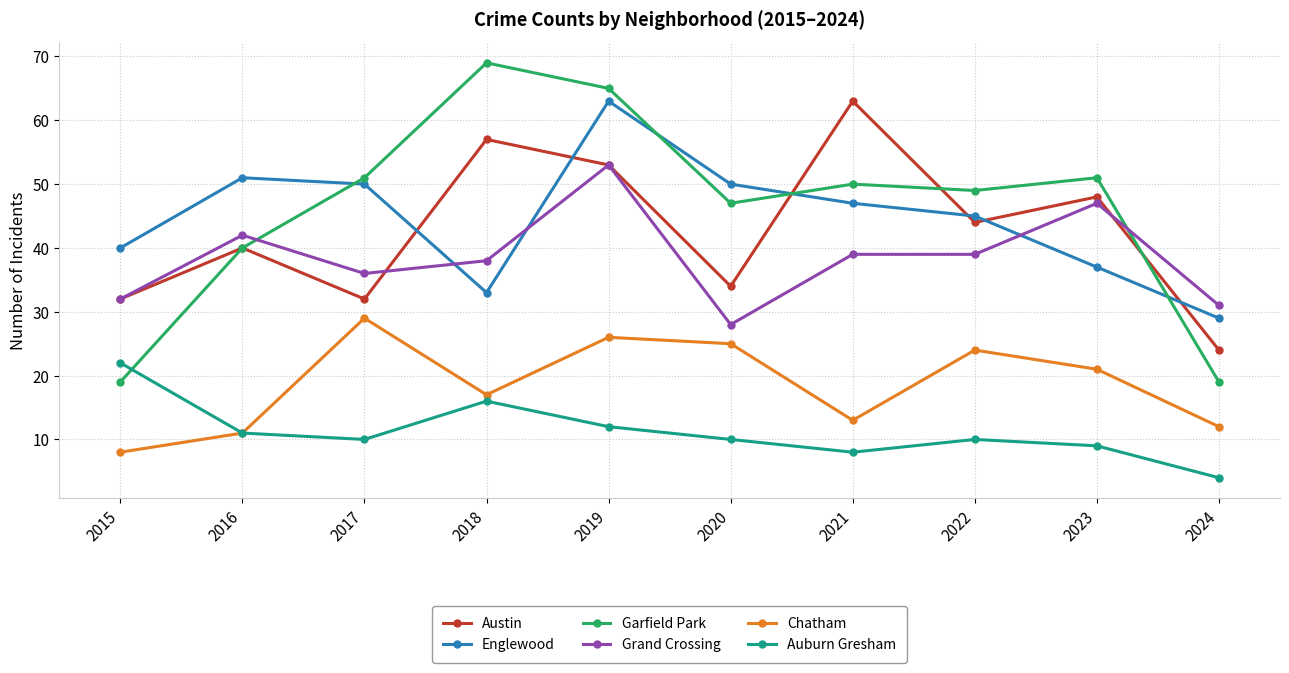

What is the value of the Englewood point at the 1st from the left?

40